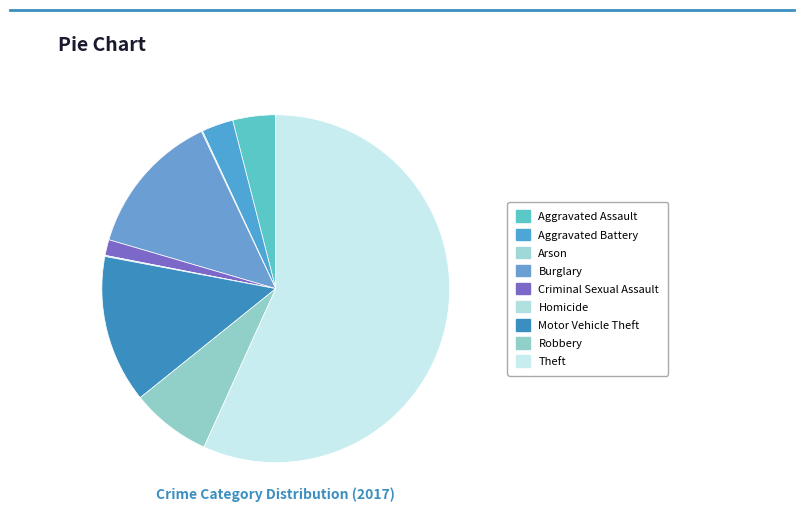

What is the change in value from Aggravated Battery to Motor Vehicle Theft?

+103